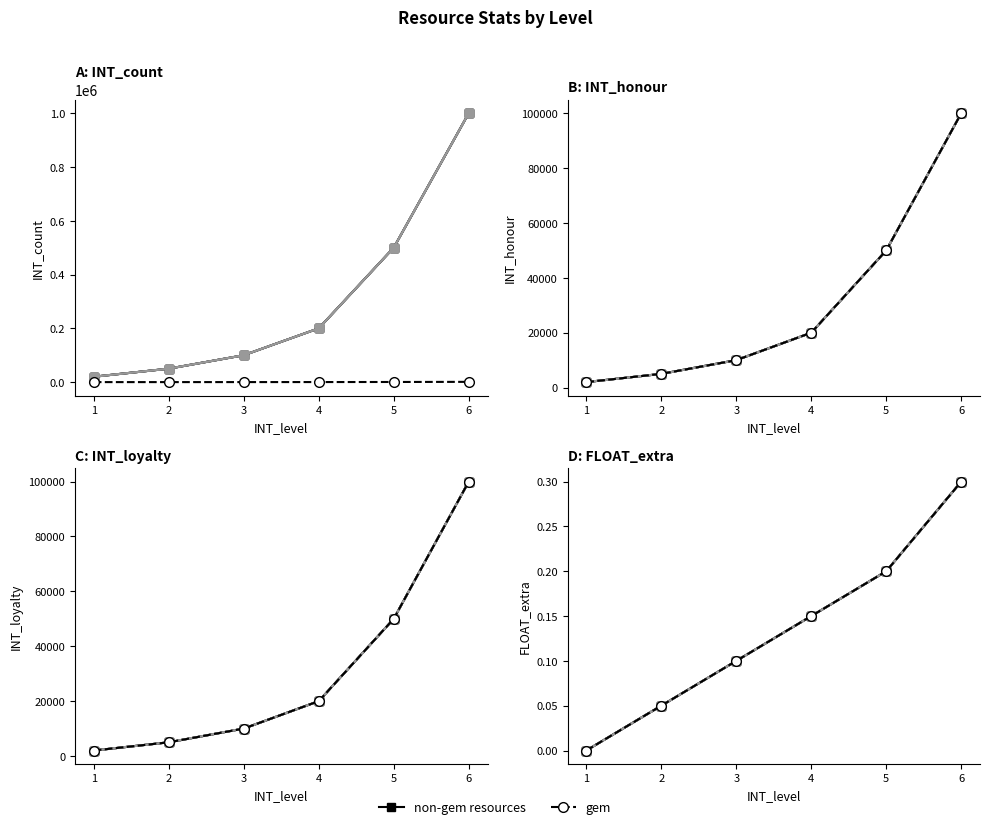

Does the chart display data point markers on the line(s)?

Yes